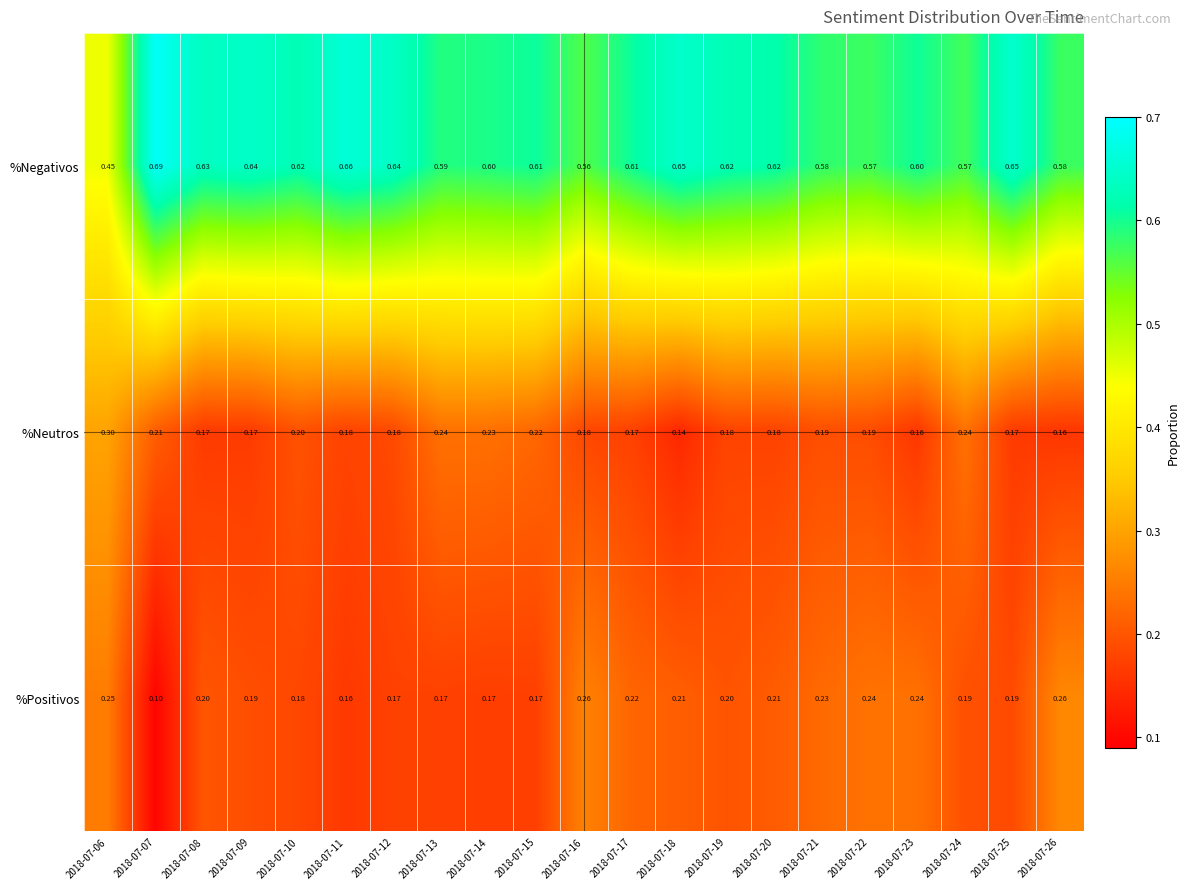

Which series has the largest total across all categories?

%Negativos